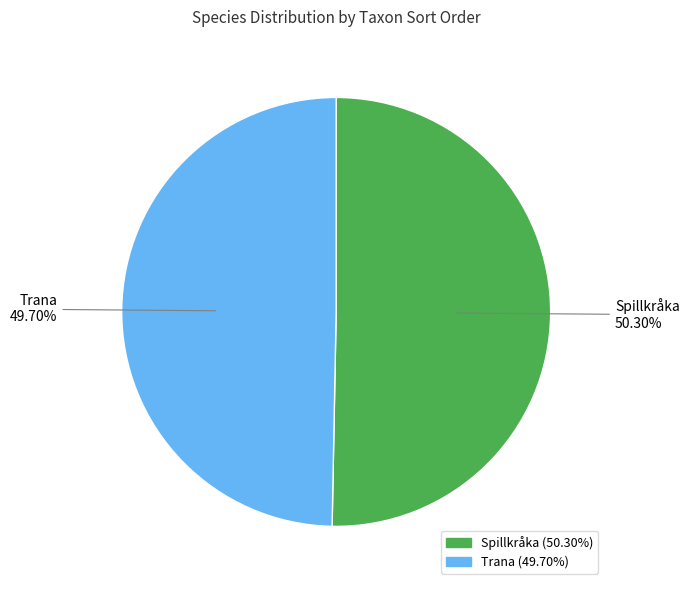

Is there a majority slice in this chart?

Yes